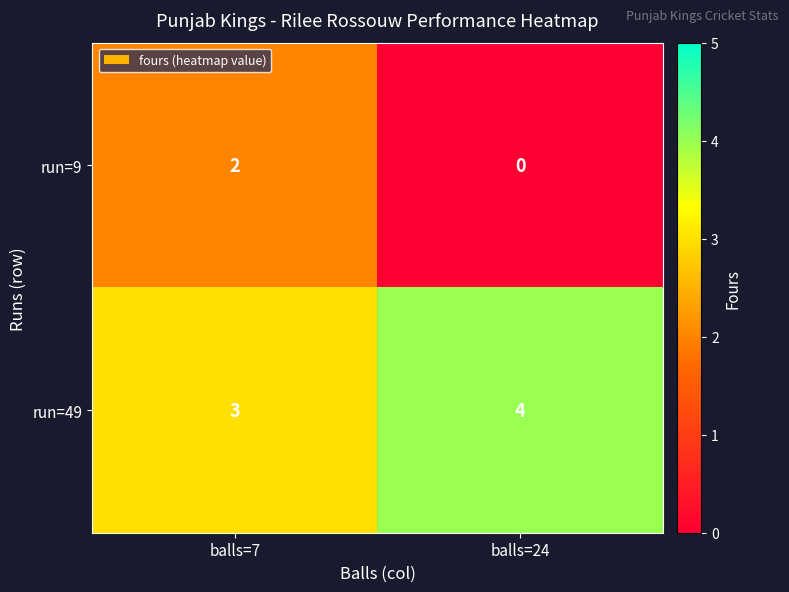

What is the spread (max minus min) of values at balls=7?

1